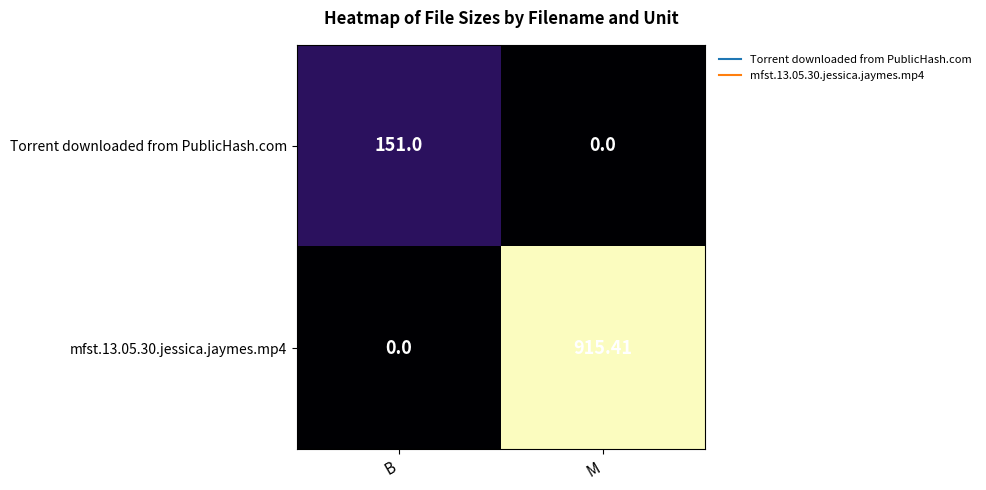

At which label is mfst.13.05.30.jessica.jaymes.mp4 closest to 457?

B